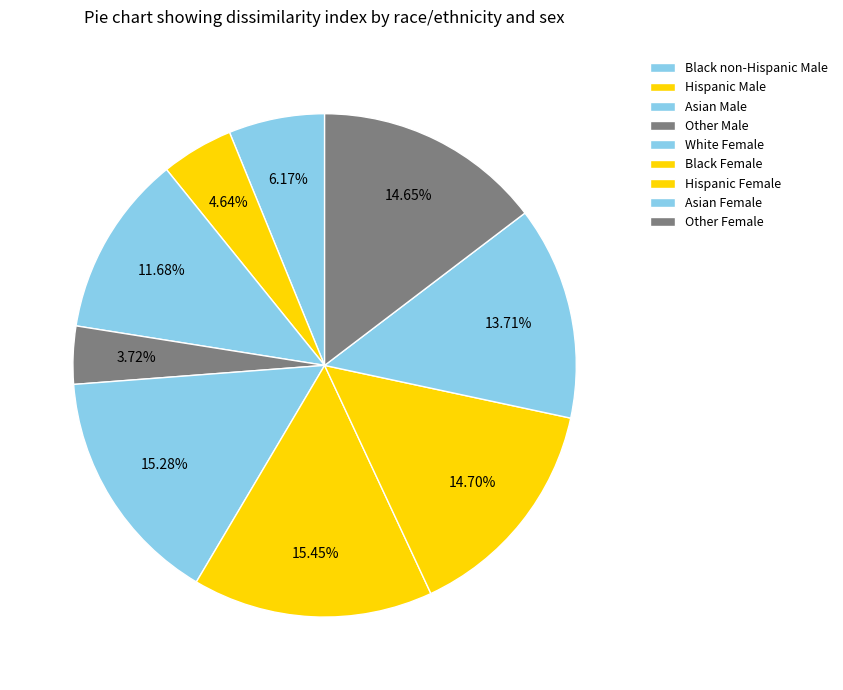

Is there any slice that represents more than half of the pie?

No